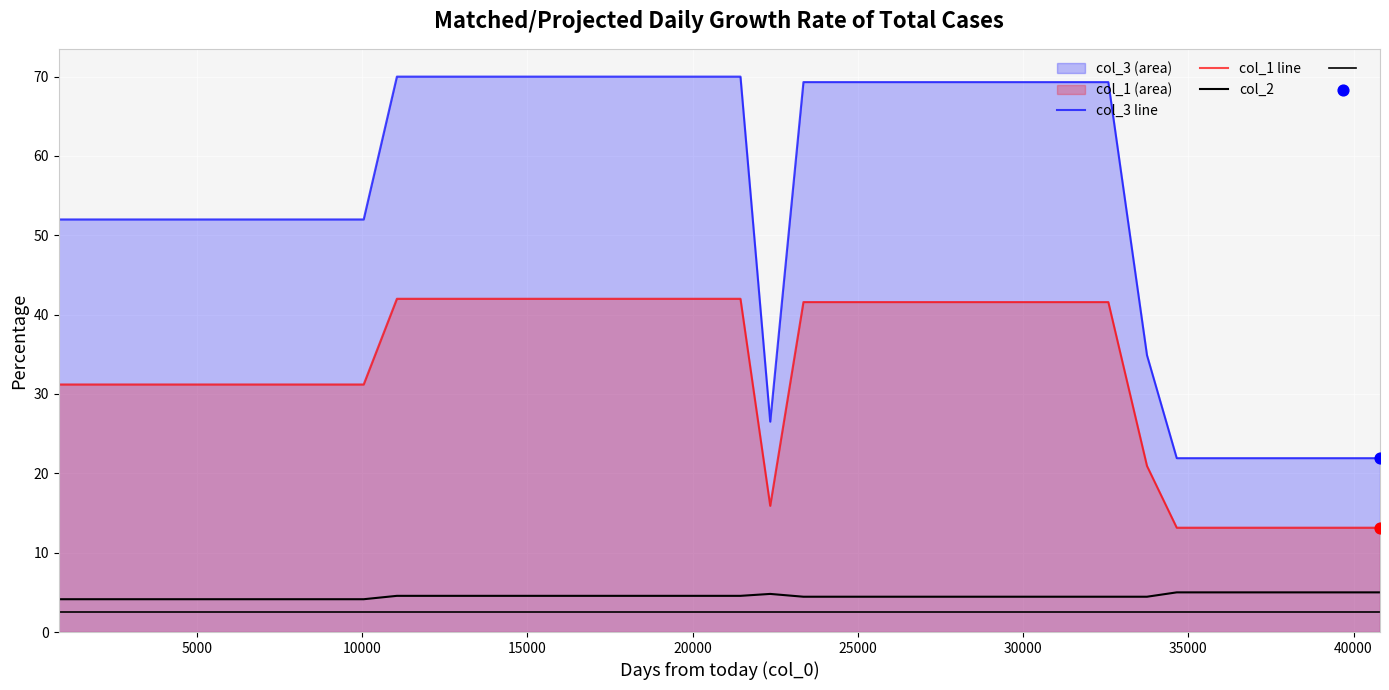

Which series contains the lowest Y value?

col_2